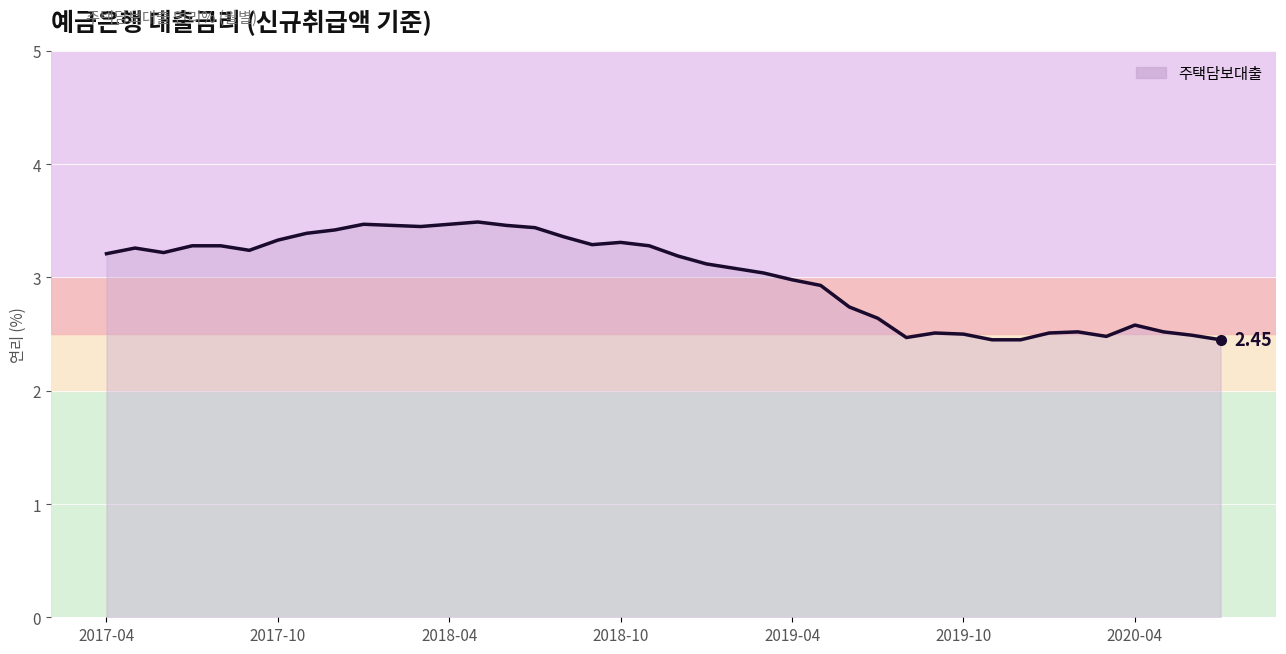

What is the difference between the maximum and minimum values?

1.0